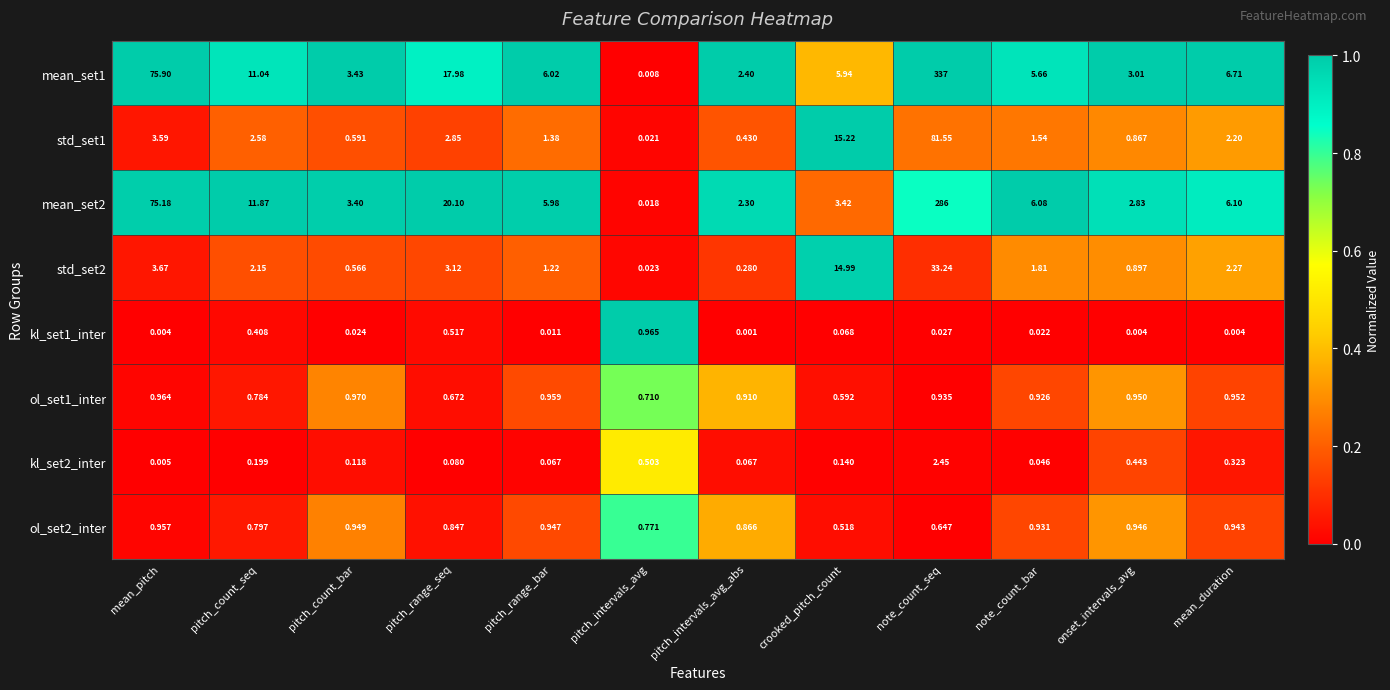

What is the greatest value displayed?

337.0